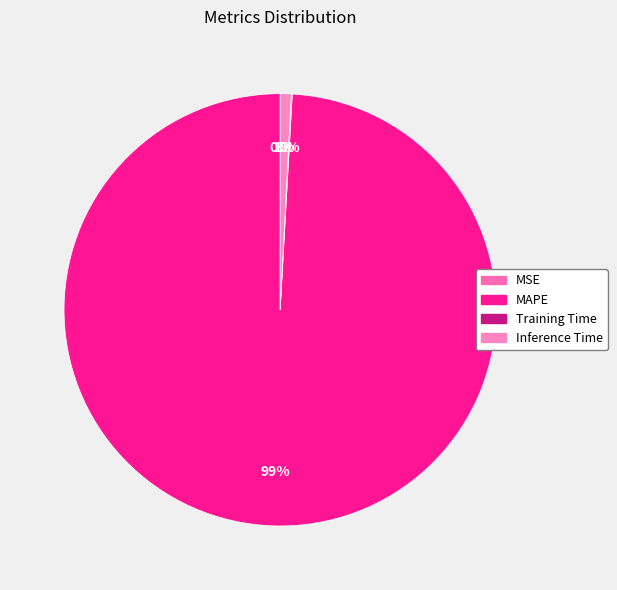

Which category has the biggest portion of the pie?

MAPE